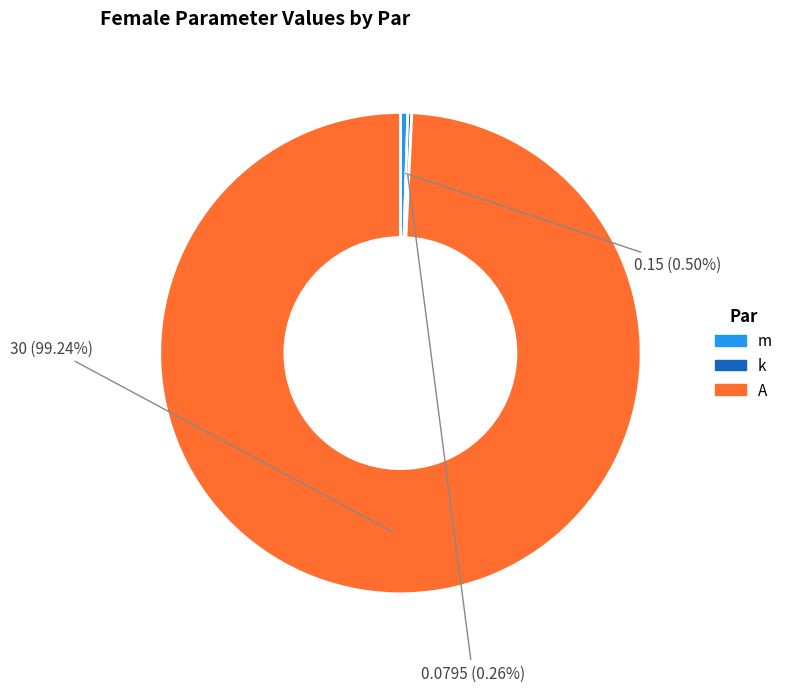

Combined, what portion of the pie is m and A?

99.7%